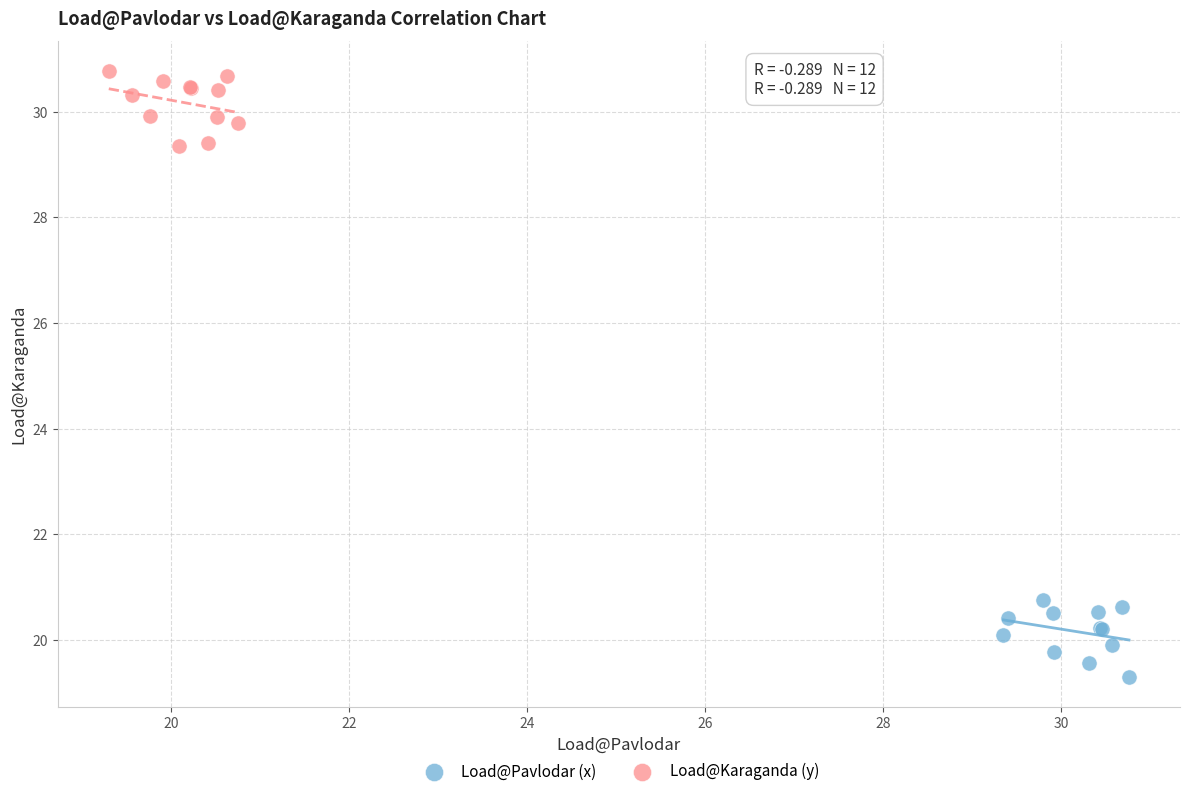

Which series contains the highest Y value?

Load@Karaganda (y)